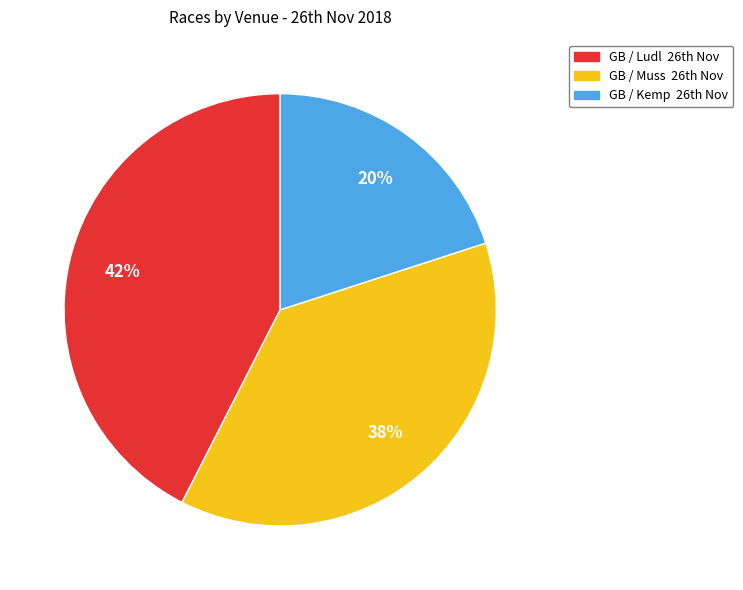

Is there any slice that represents more than half of the pie?

No